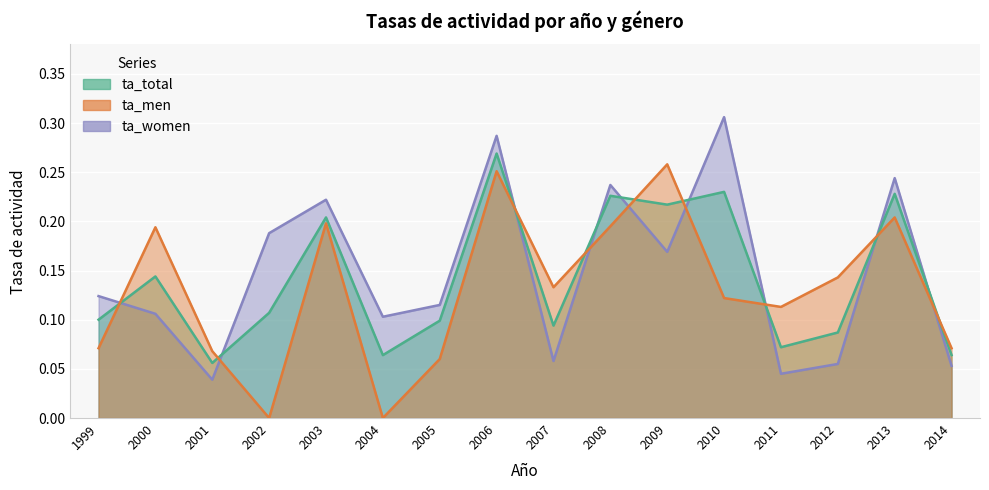

How many times do ta_women and ta_men cross each other?

9